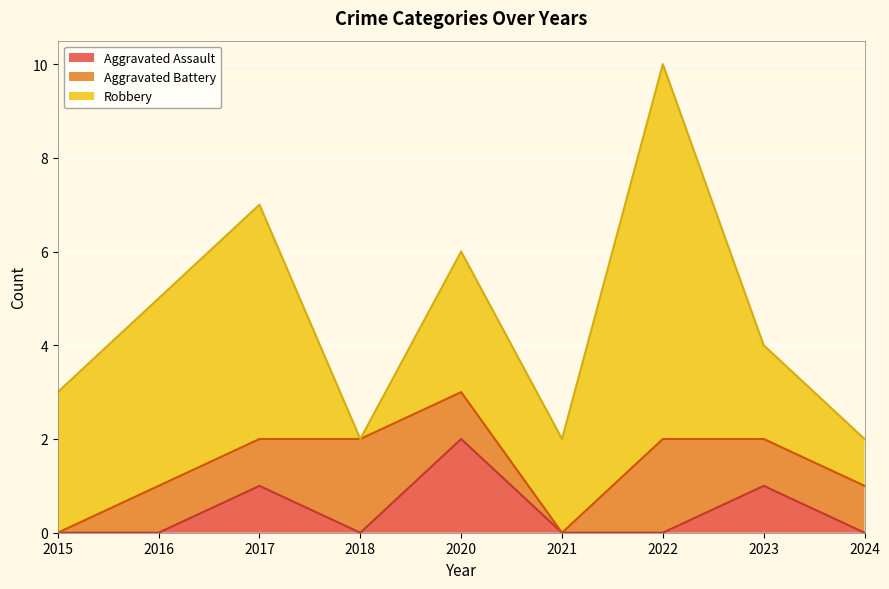

How many times do Robbery and Aggravated Battery cross each other?

2